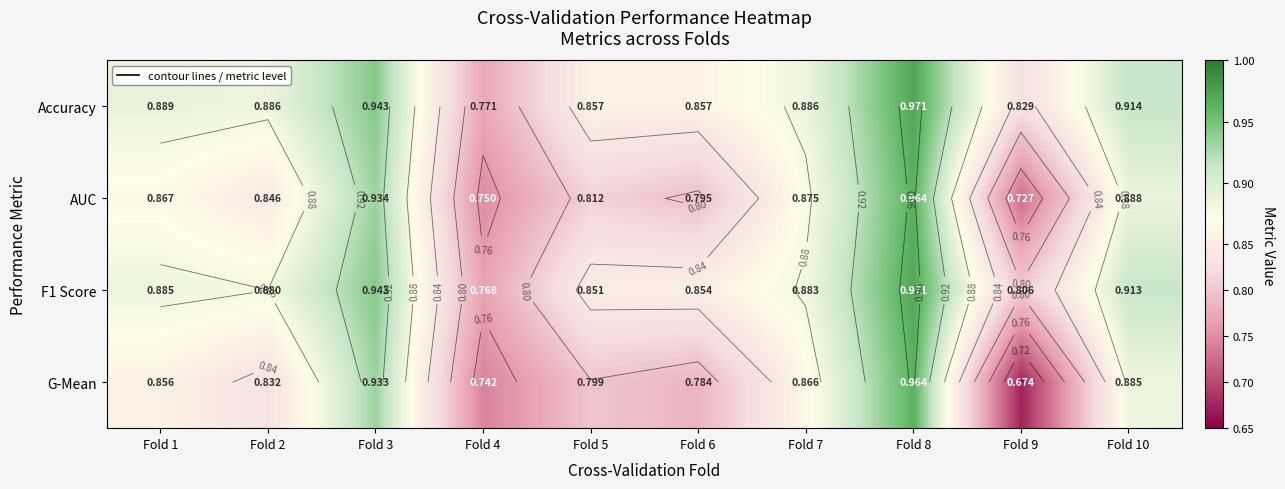

What is the sum of all F1 Score values?

8.8